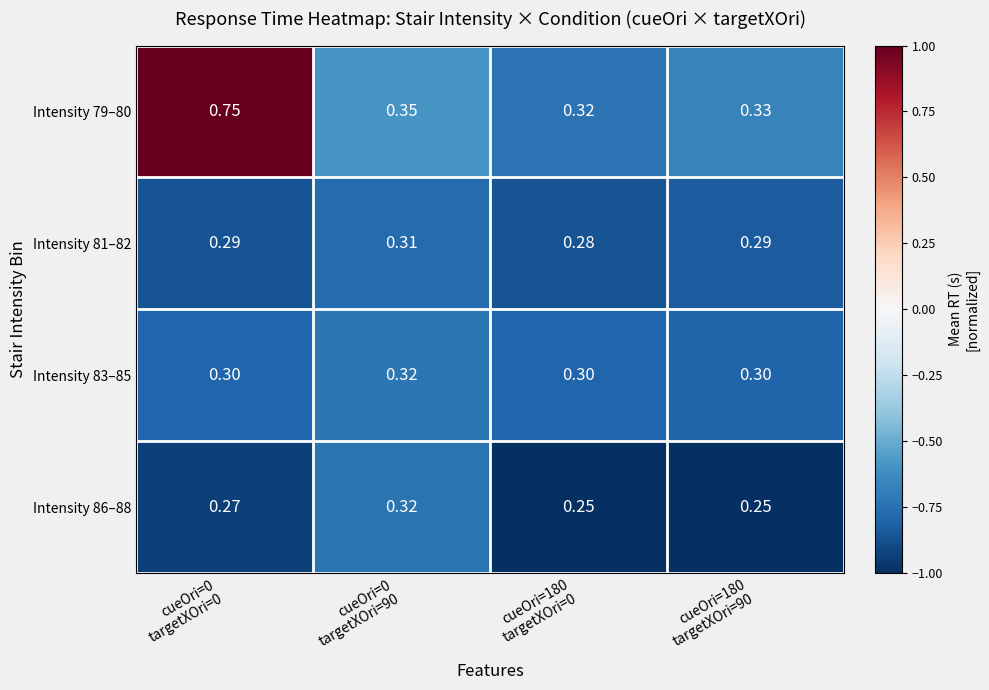

At which category is the sum across all series the highest?

cueOri=0
targetXOri=0